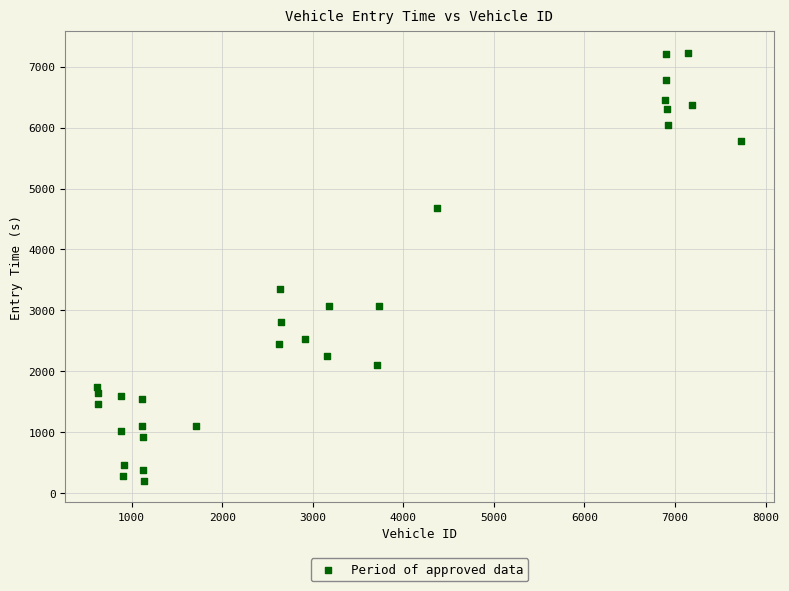

What Y value in the scatter plot is closest to 3711?

3350.3